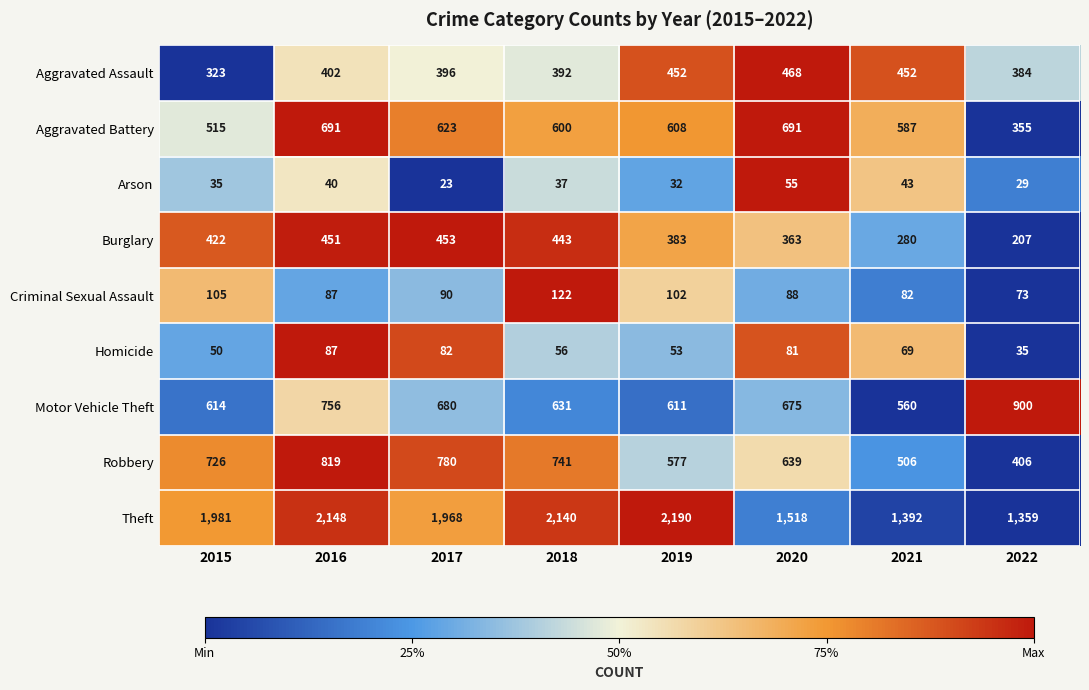

Count the number of data series in this chart.

9